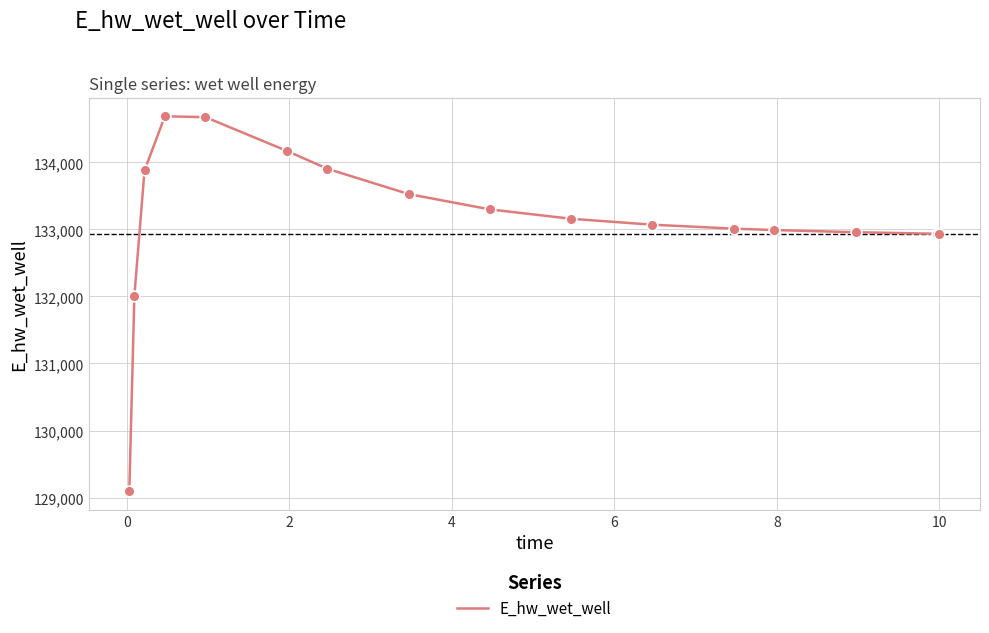

What is the difference between the maximum and minimum values?

5596.5